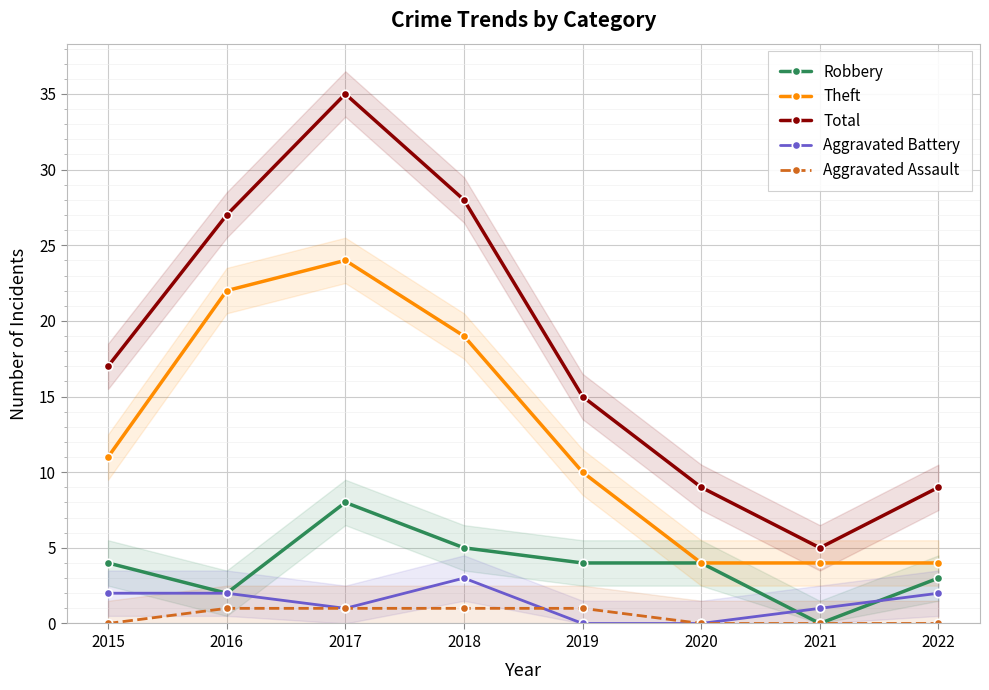

At 2018, list the series in order from smallest to largest.

Aggravated Assault, Aggravated Battery, Robbery, Theft, Total